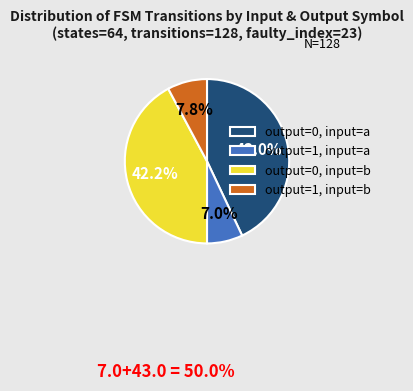

Does output=0, input=b represent more than half of the total?

No